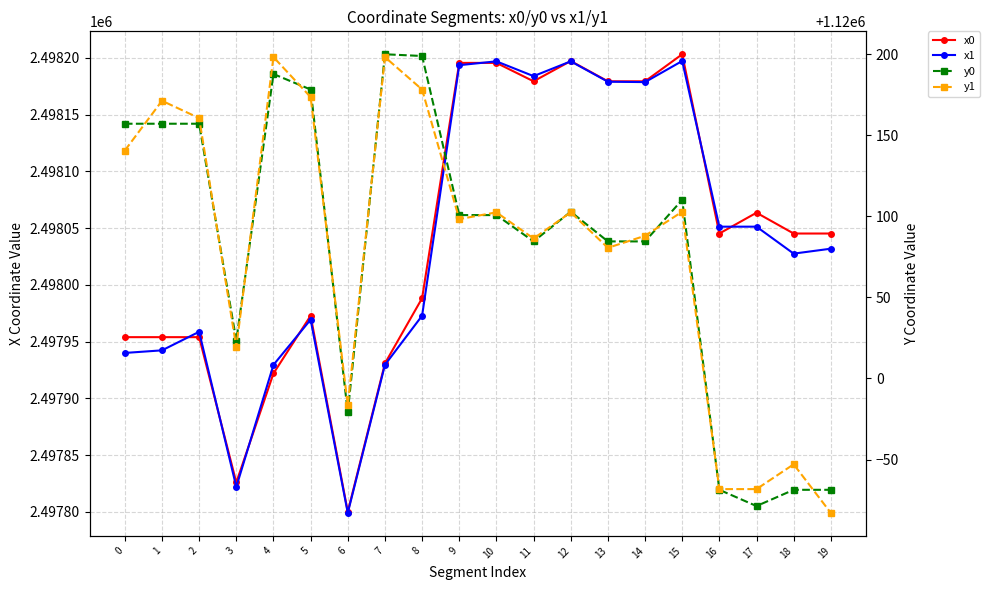

What is the highest value of the x1 series?

2498197.3